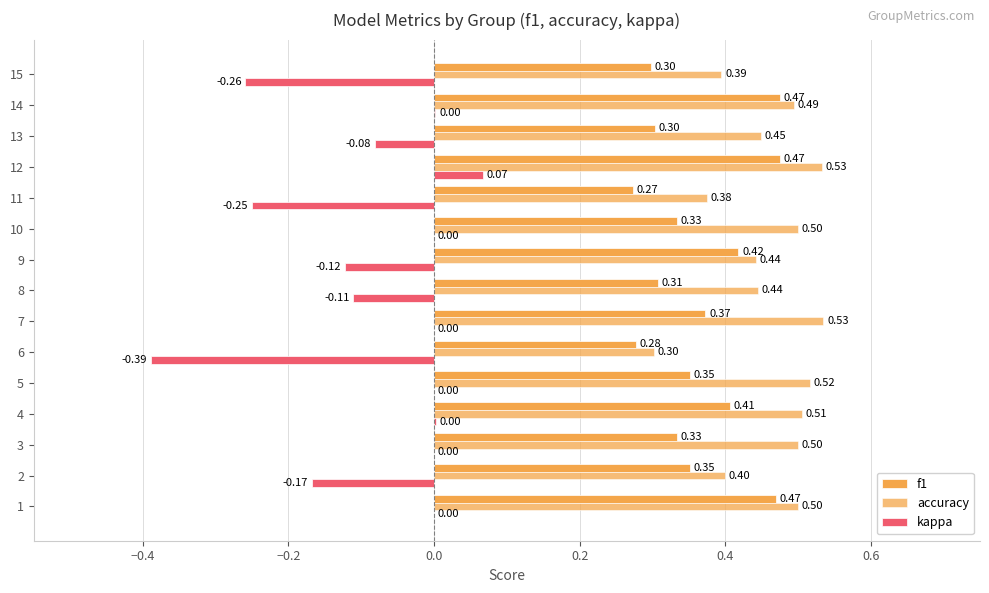

List the series in order of their peak value, highest first.

accuracy, f1, kappa